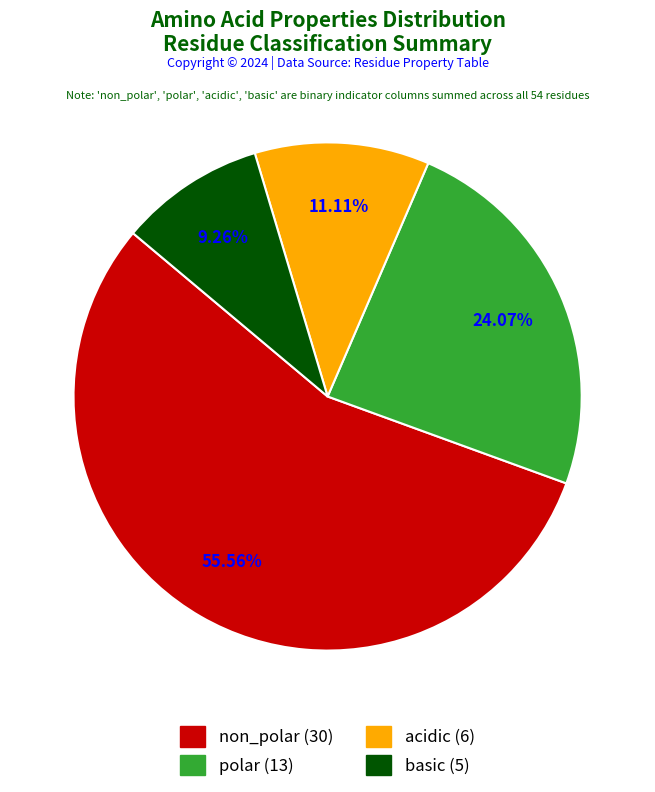

Combined, what portion of the pie is non_polar and basic?

64.8%